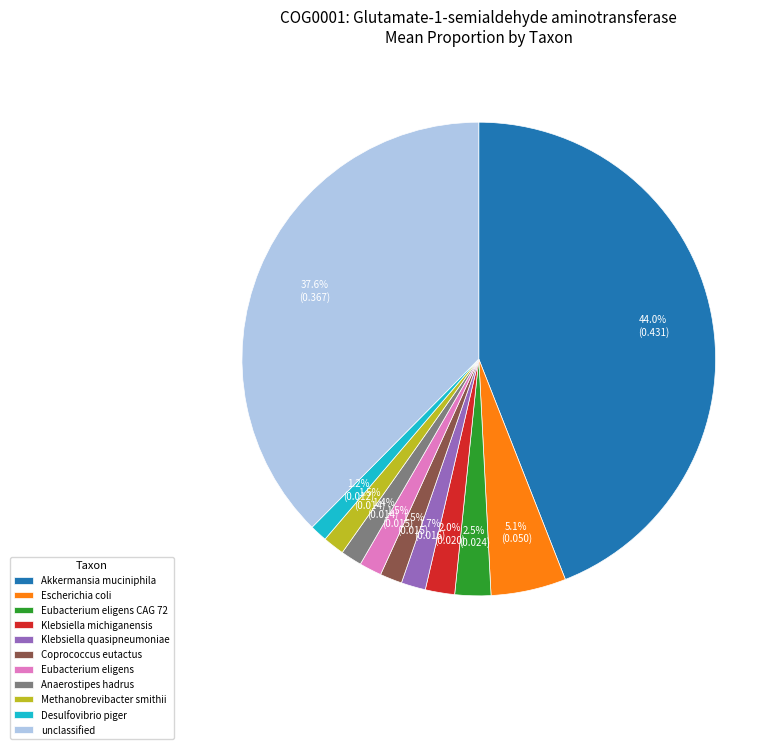

Is there a majority slice in this chart?

No